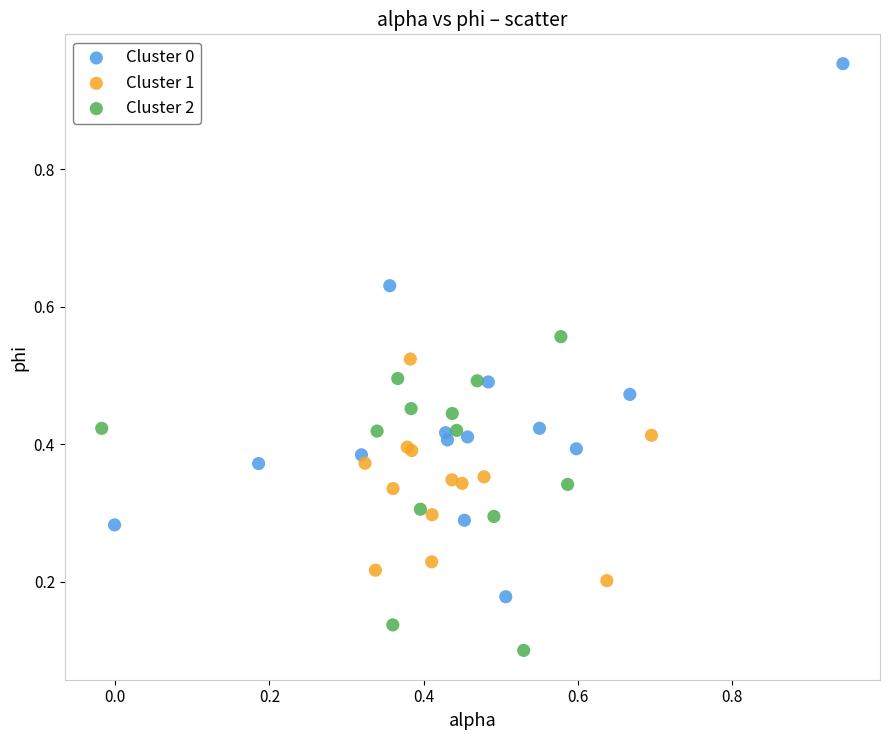

Which series has the largest Y range (max minus min)?

Cluster 0